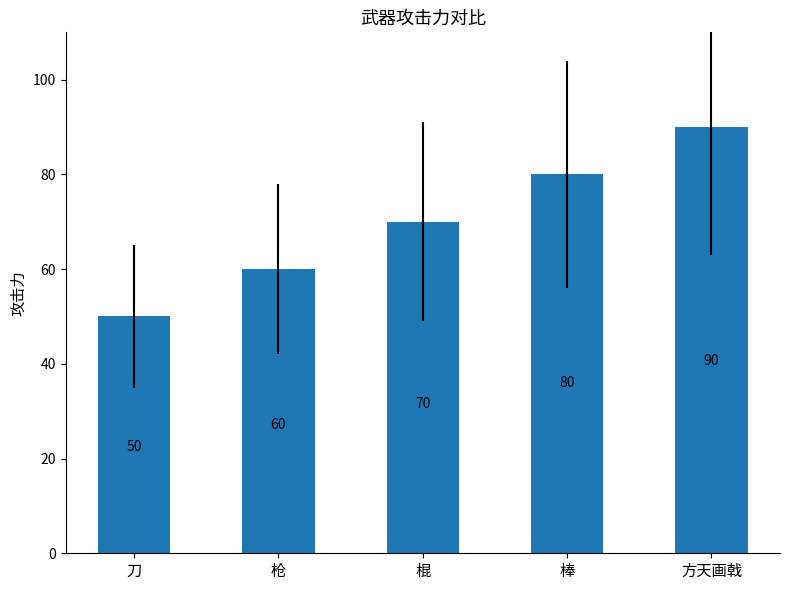

The chart shows a value of 50 at 刀. True or false?

True